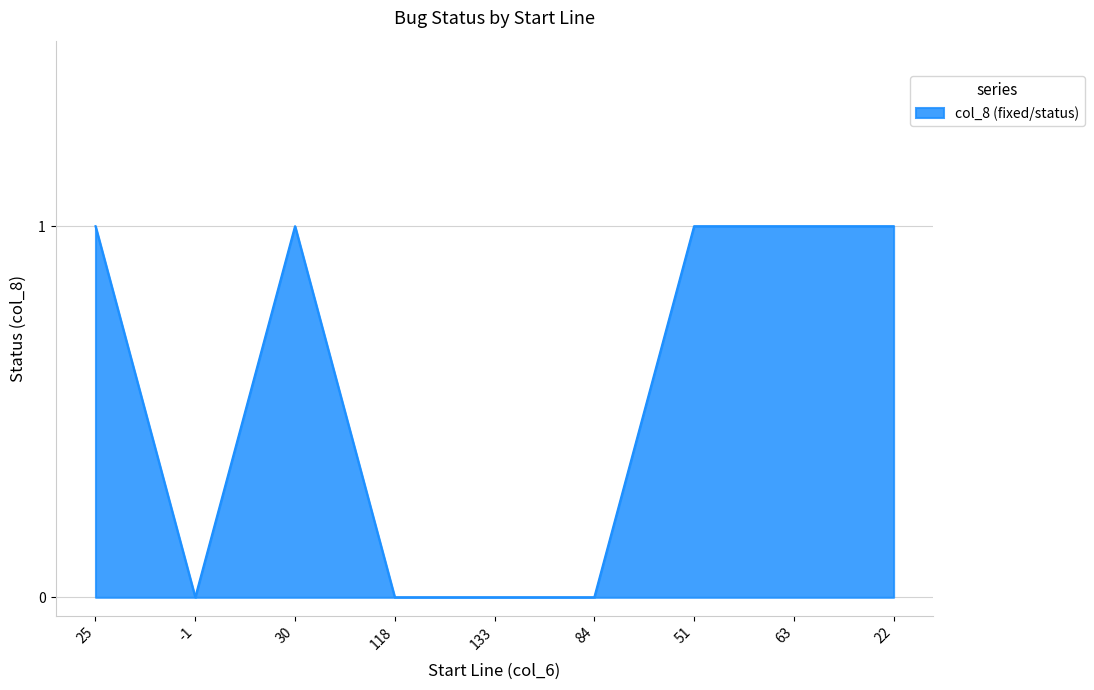

What position from the left is 84?

6